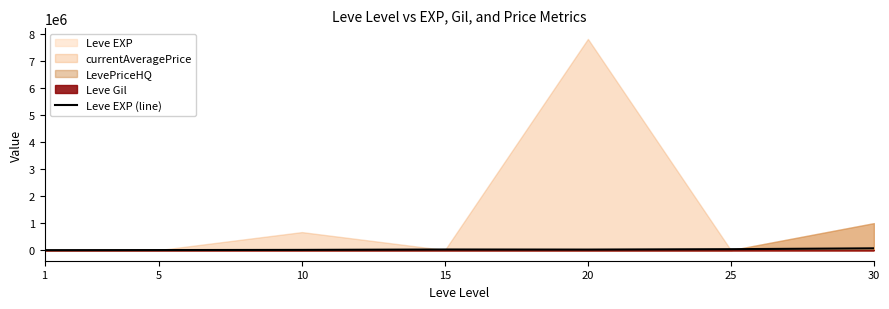

How many data points does each series have?

7